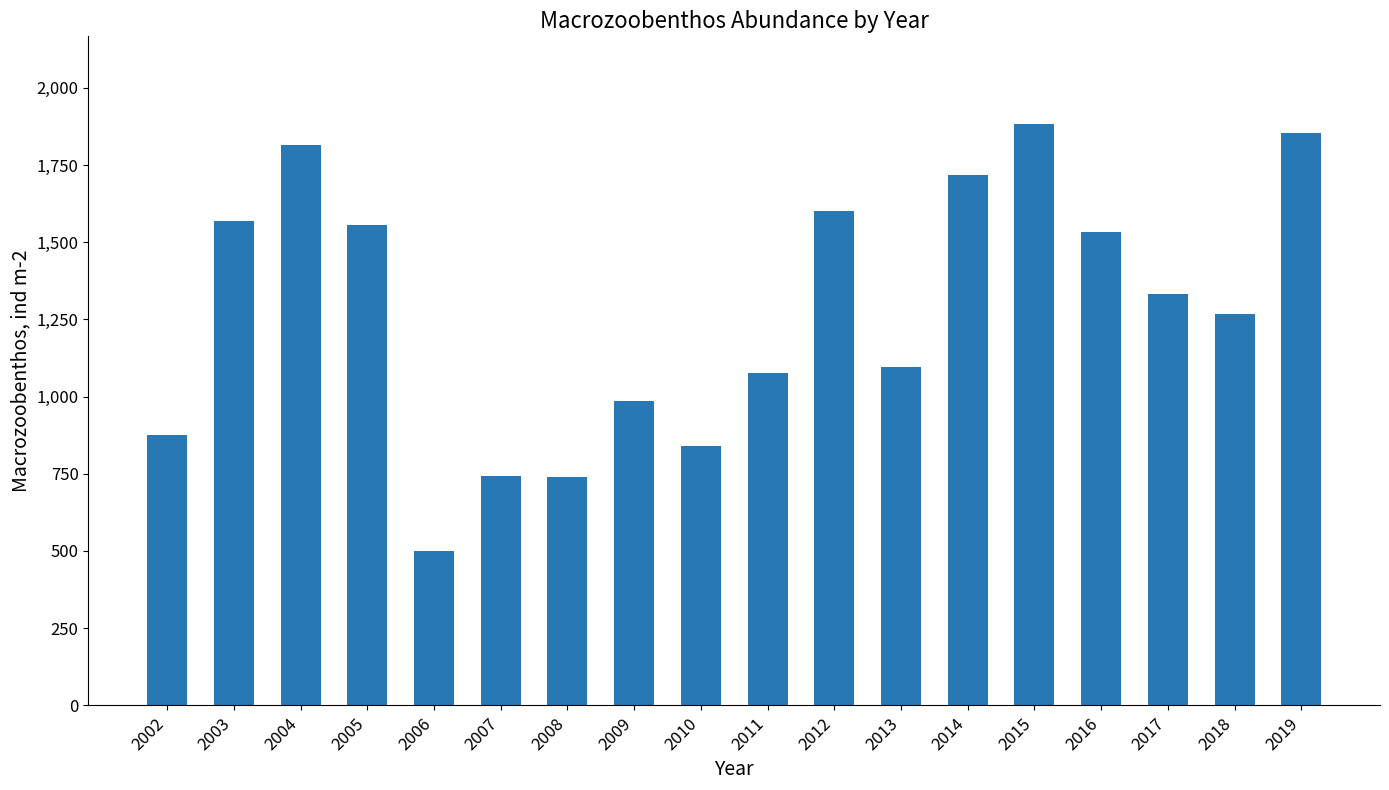

True or false: the data shows 985.6 at 2009.

True